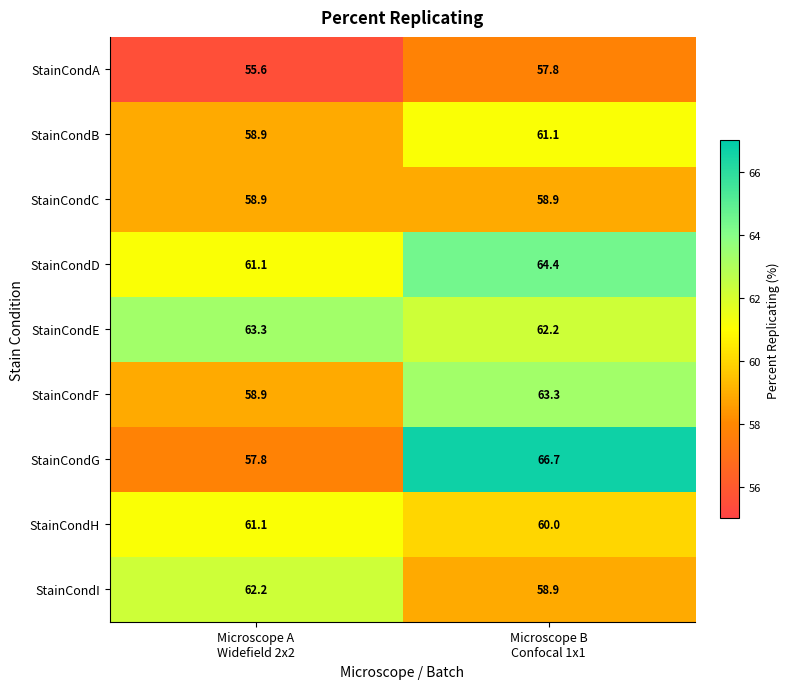

At which category is the sum across all series the highest?

Microscope B
Confocal 1x1